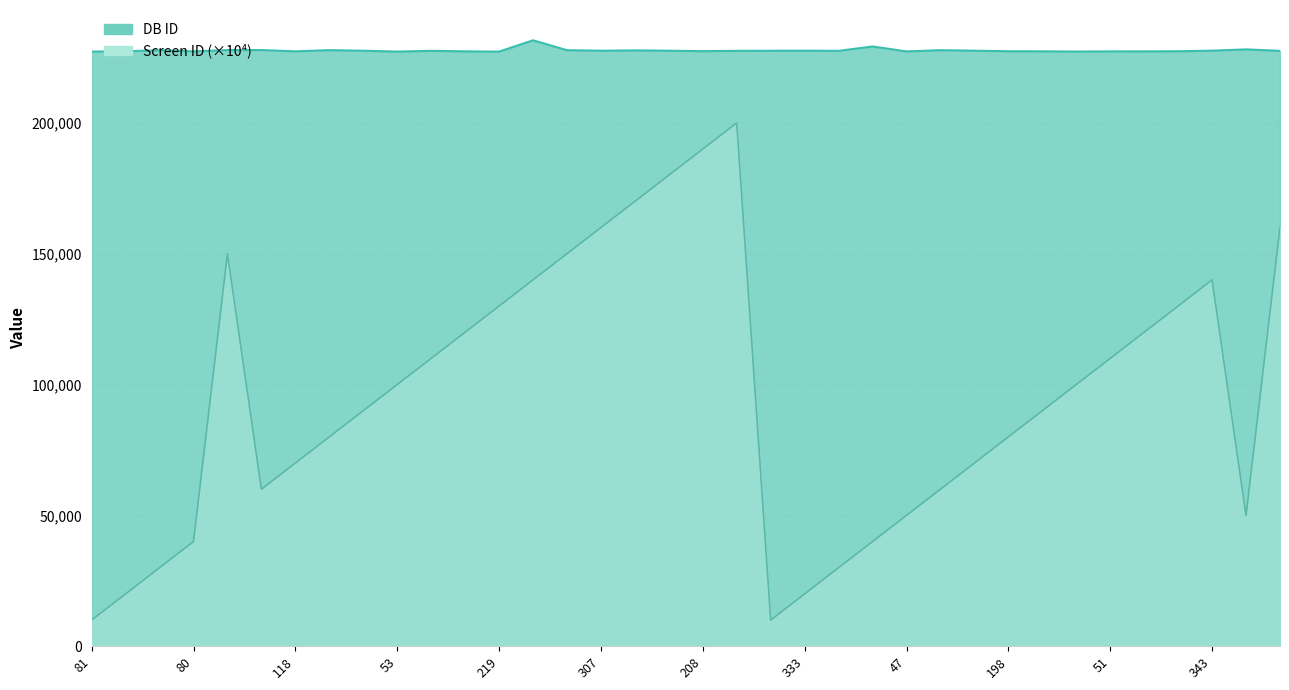

Which label corresponds to the largest value in the chart?

166